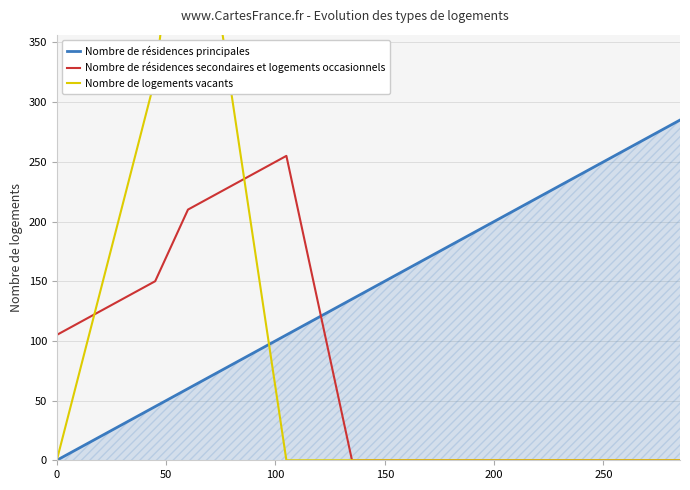

Reading left to right, transcribe all the data shown in this chart.

Nombre de résidences principales: 0	45	60	105	135	150	165	180	195	210	225	240	255	270	285
Nombre de résidences secondaires et logements occasionnels: 105	150	210	255	0	0	0	0	0	0	0	0	0	0	0
Nombre de logements vacants: 0	320	550	0	0	0	0	0	0	0	0	0	0	0	0